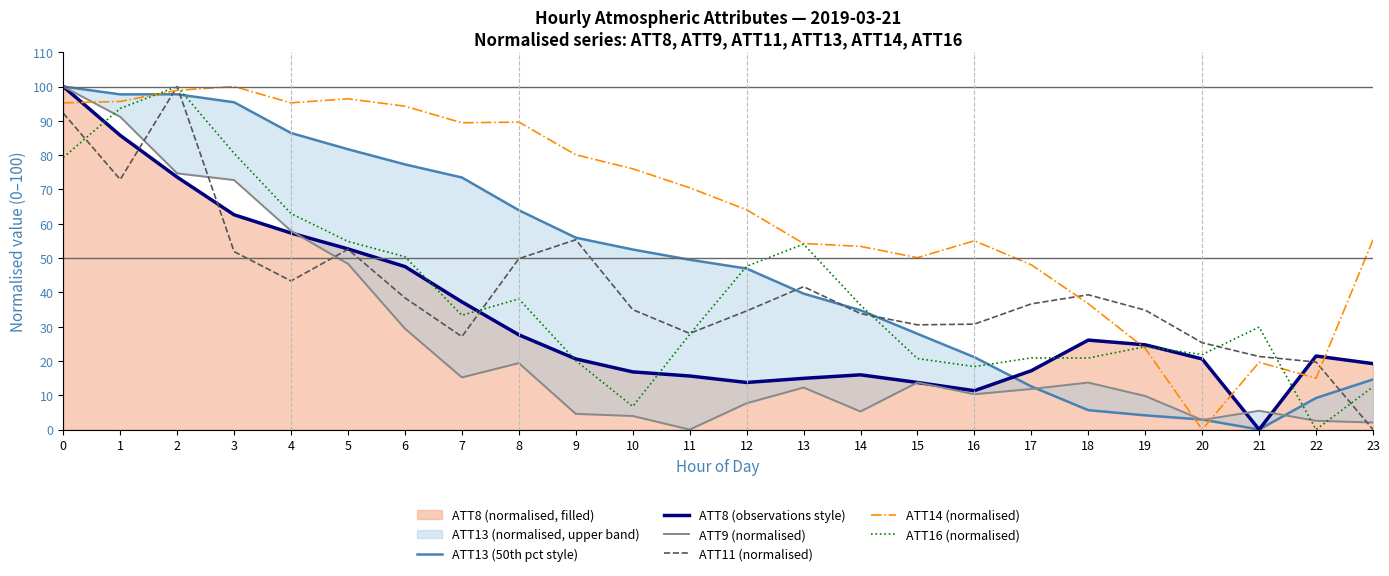

True or false: ATT9 (normalised) has a value of 2.6 at 22.

True